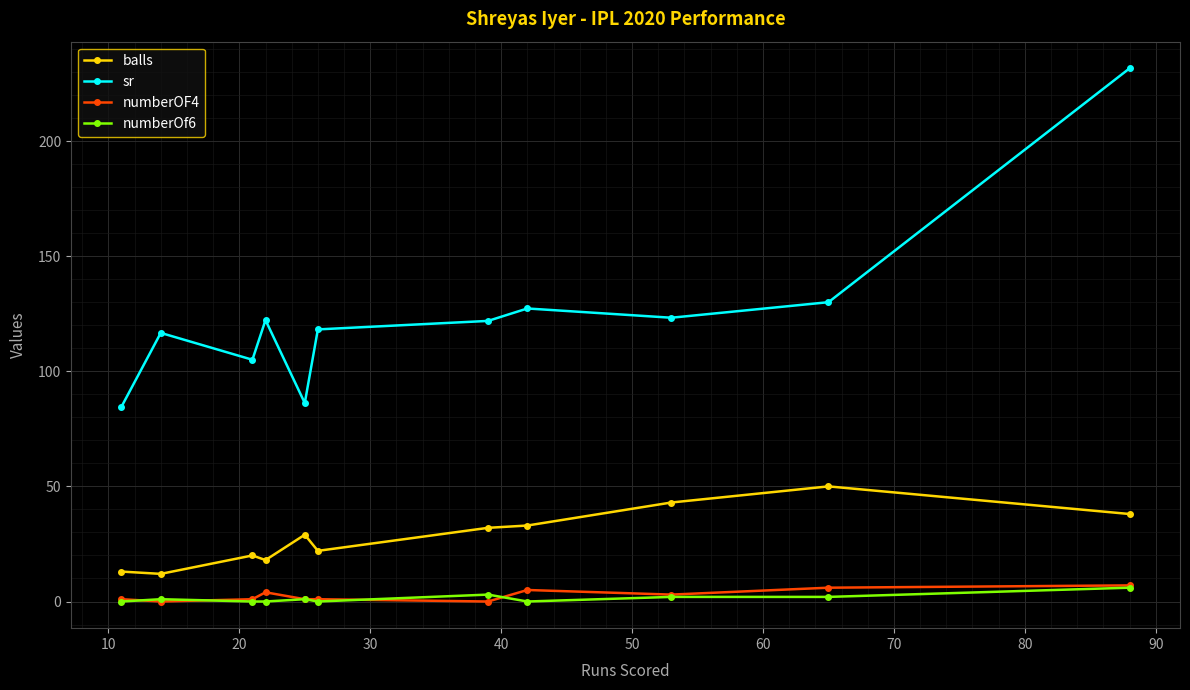

How many categories are shown in the chart?

11